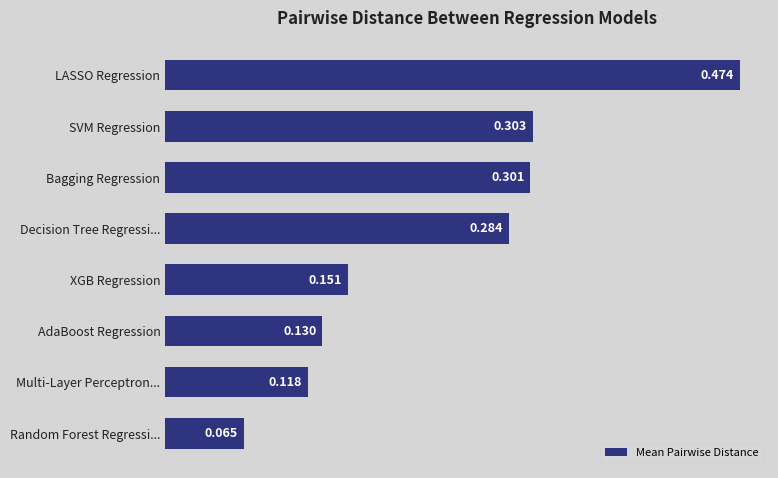

What is the label of the 2nd bar from the bottom?

Multi-Layer Perceptron...